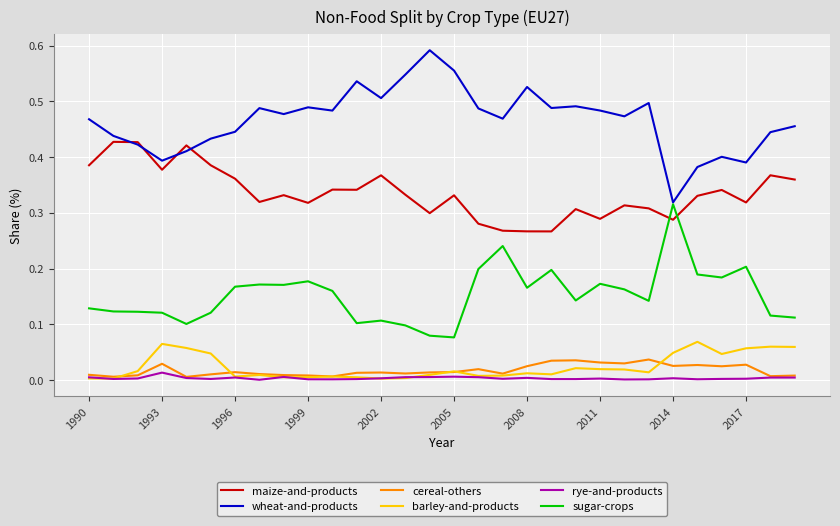

Which series has the largest total across all categories?

wheat-and-products